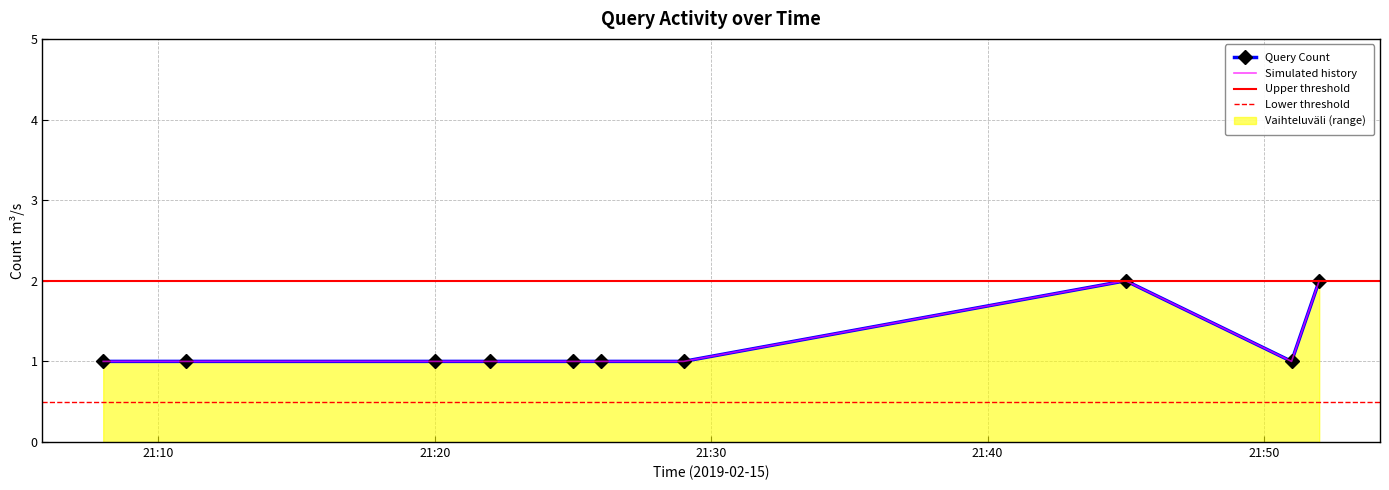

What is the label of the 4th point from the right?

2019-02-15 21:29:00